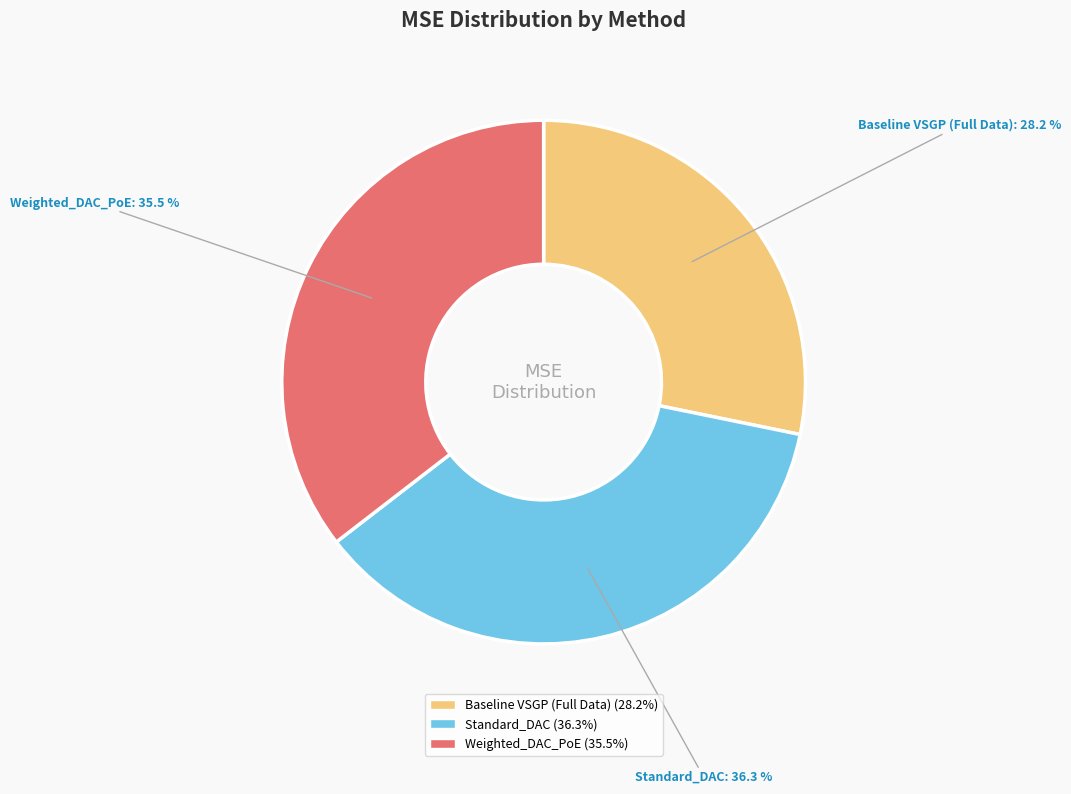

Which slice is the smallest?

Baseline VSGP (Full Data)